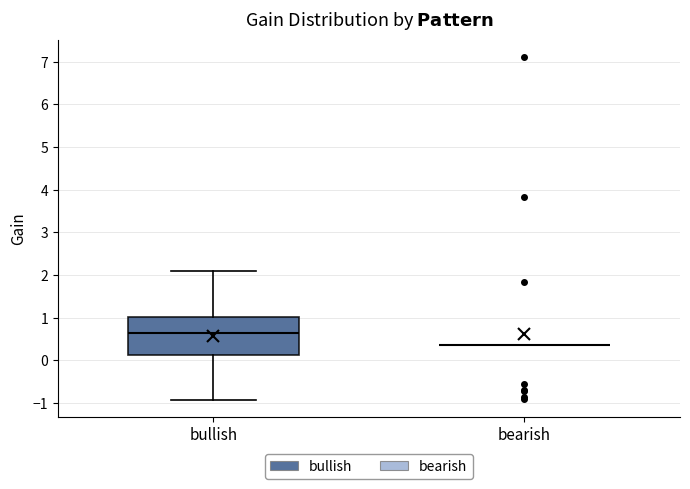

Reading left to right, transcribe this box plot: for each box, give where its median line is, the range the box spans, and where its two whiskers end, as read against the y-axis. The values are not printed on the chart, so give them approximately, as read against the axis.

bullish: median 0.6, box 0.1 to 1.0, whiskers -0.9 to 2.1
bearish: box collapsed to a line at 0.4, whiskers 0.4 to 0.4